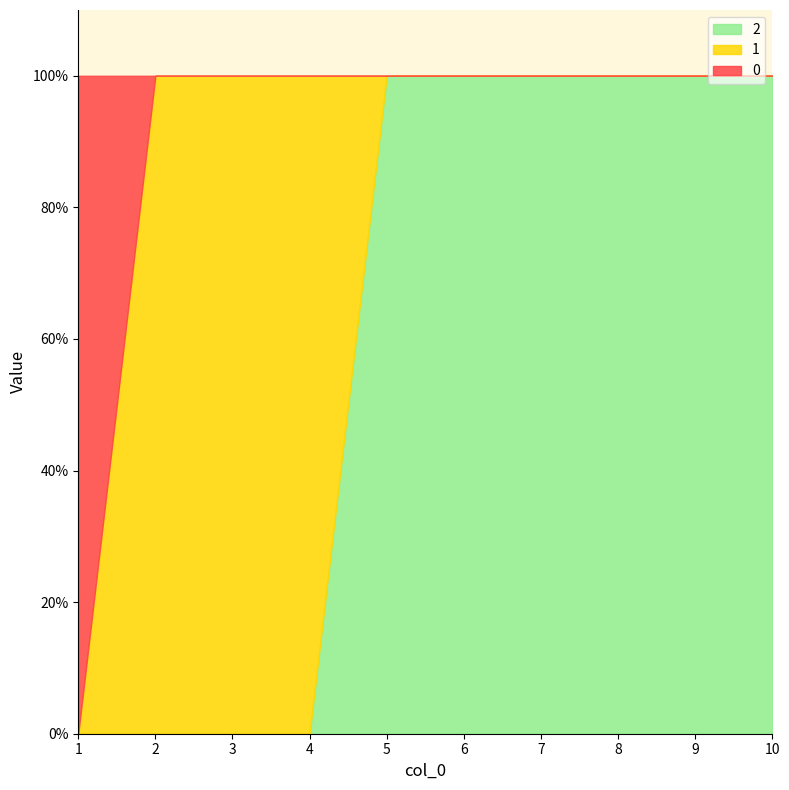

At which category does the chart reach its peak across all series?

1